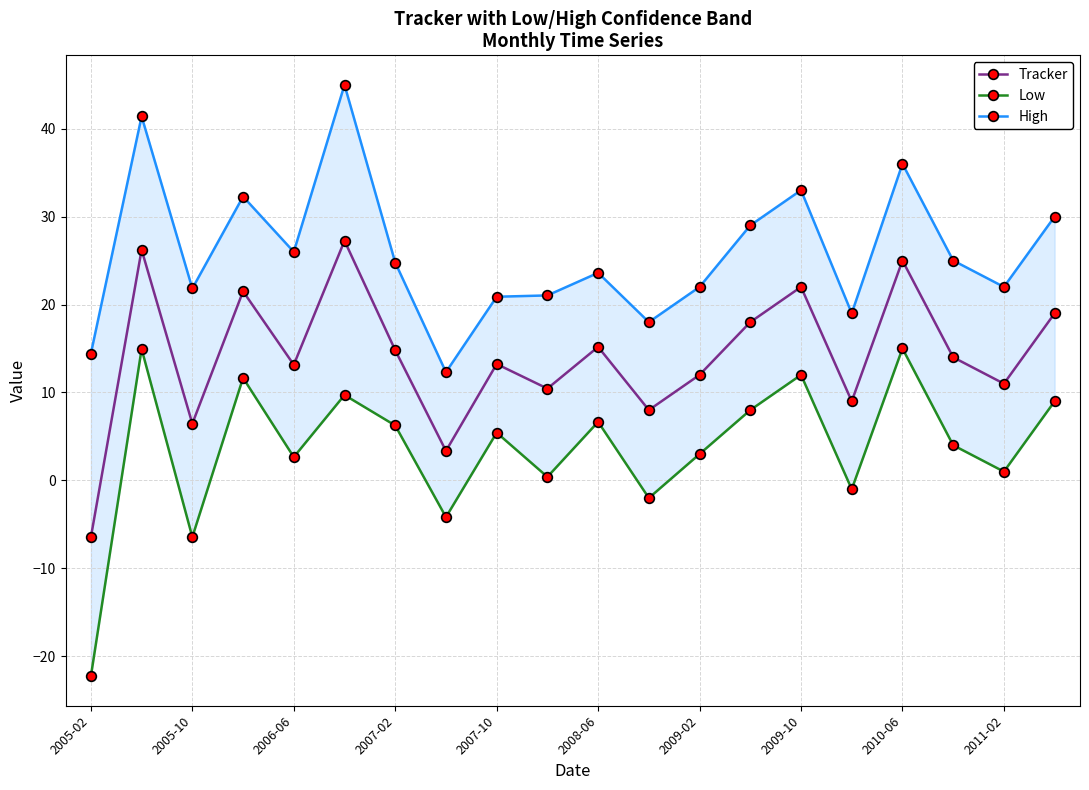

What is the label of the 1st point from the left?

2005-02